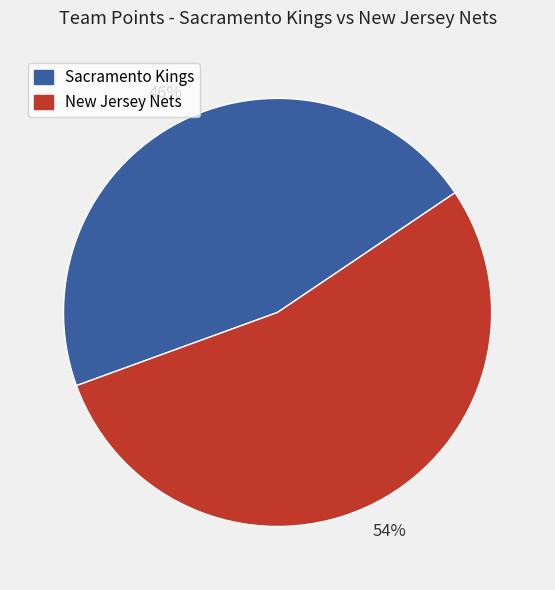

To the nearest percent, what is the average slice percentage?

50%